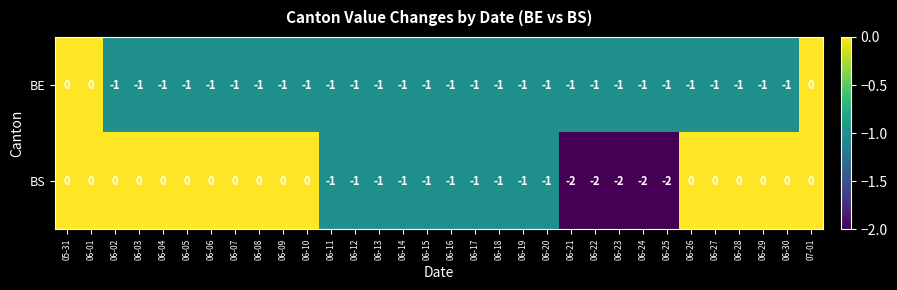

Between 06-20 and 06-27, which series saw the biggest shift?

BS